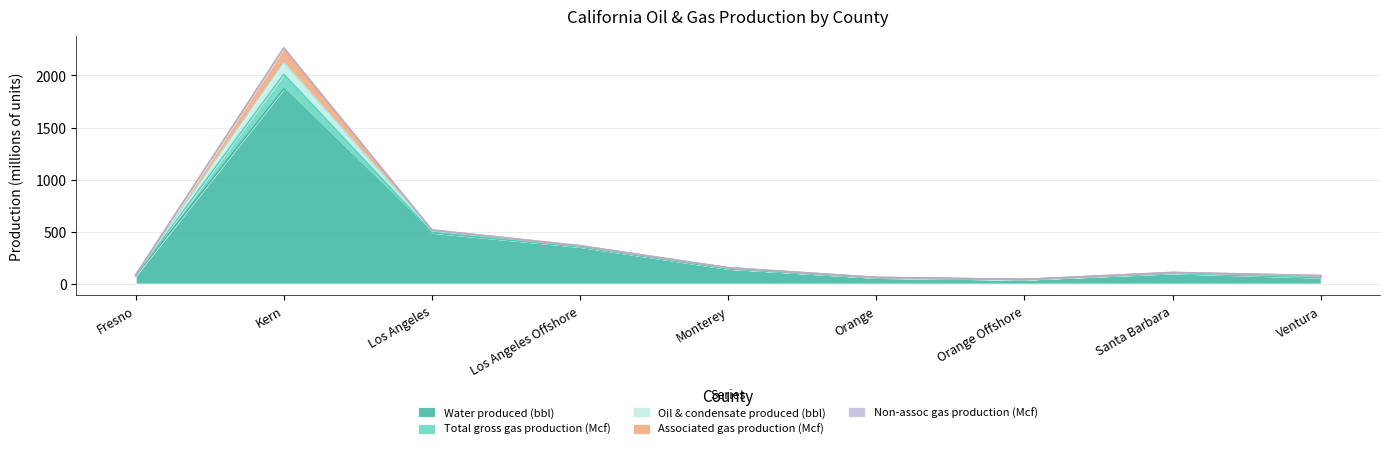

True or false: Water produced (bbl) has a value of 98.5 at Santa Barbara.

True